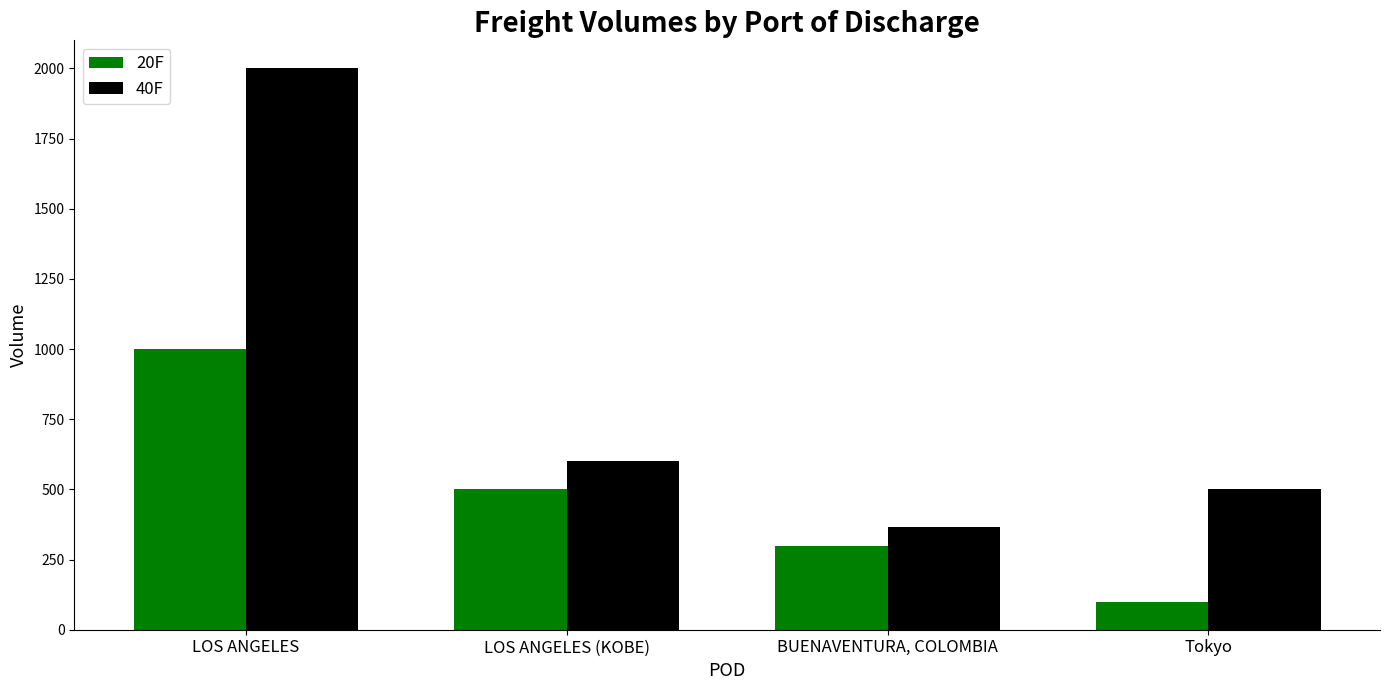

What is the label of the 3rd bar from the right?

LOS ANGELES (KOBE)